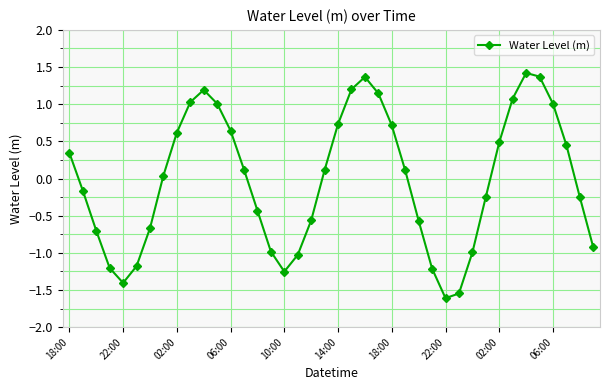

What is the maximum value shown in the chart?

1.4